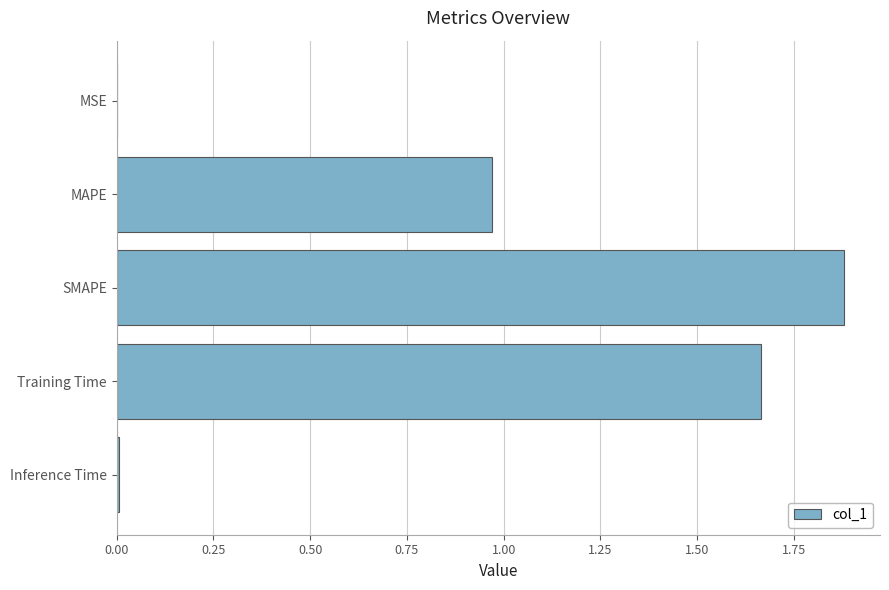

Is it true that the value at Training Time is 1.0?

False